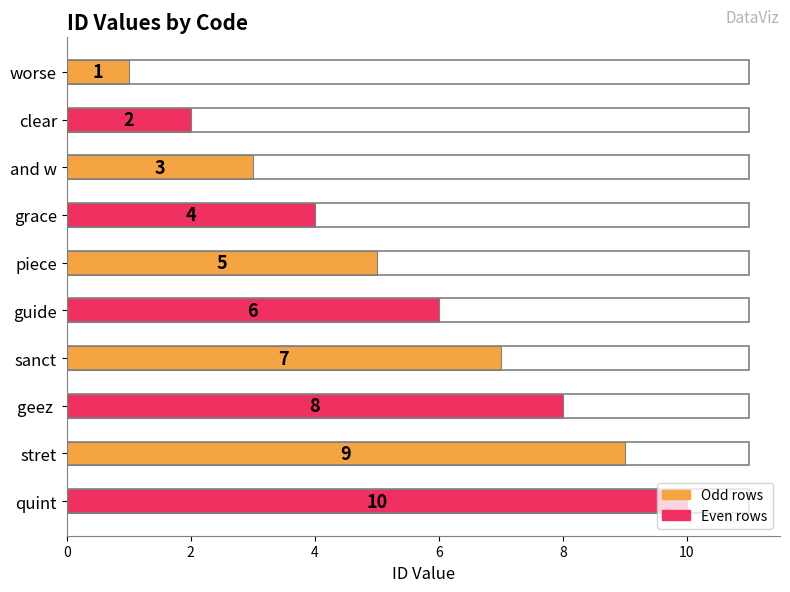

What is the difference between the second highest and second lowest values?

7